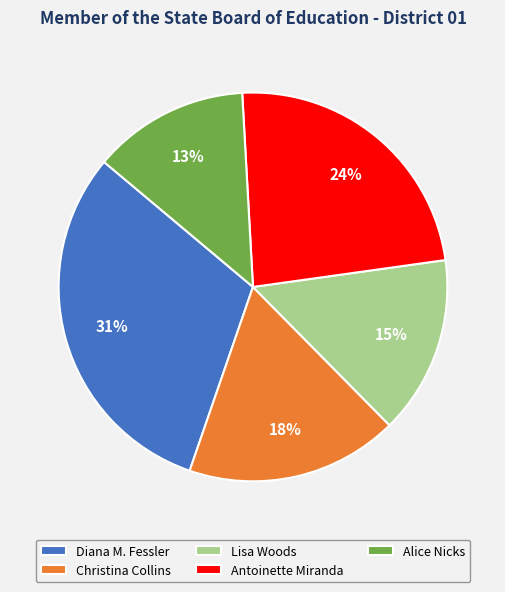

Which slice is the smallest?

Alice Nicks